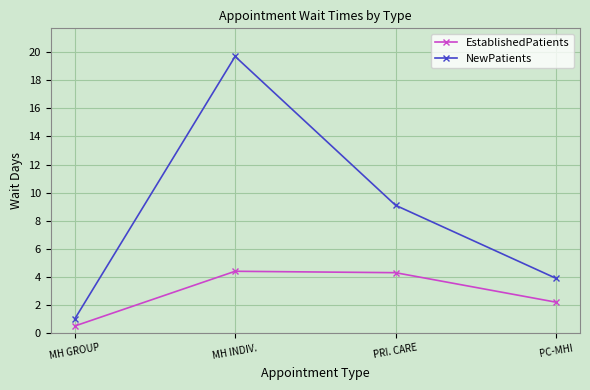

Which series has the largest total across all categories?

NewPatients